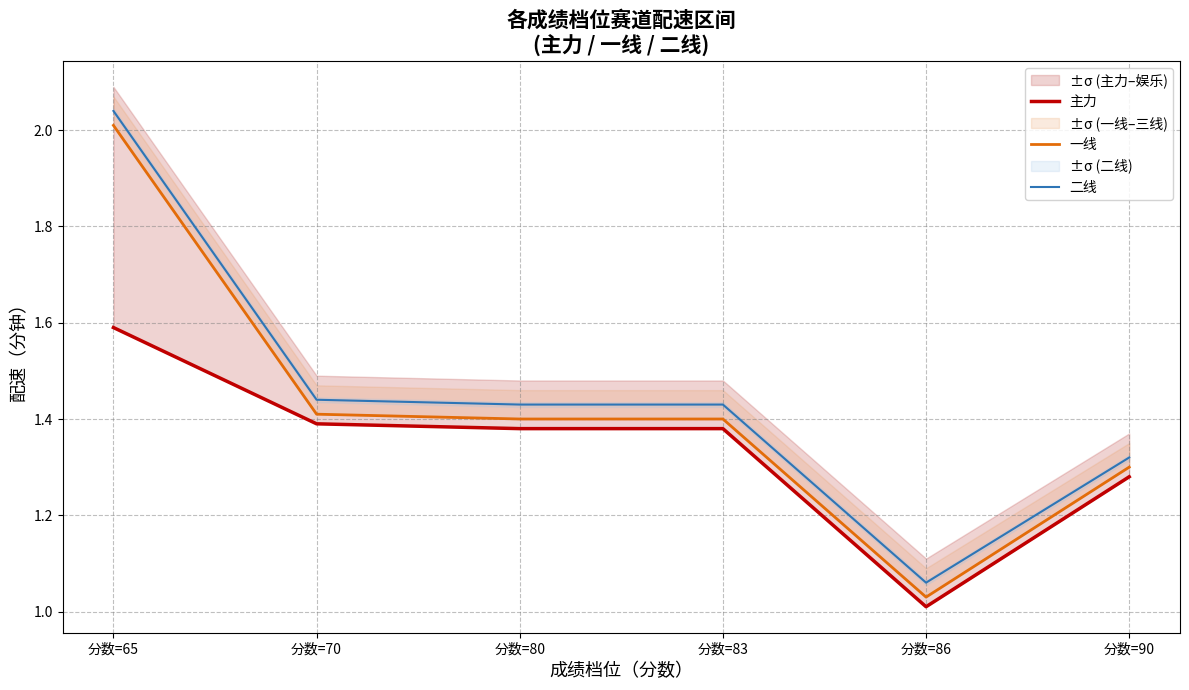

True or false: 二线 has more than 0 interior local peaks.

False